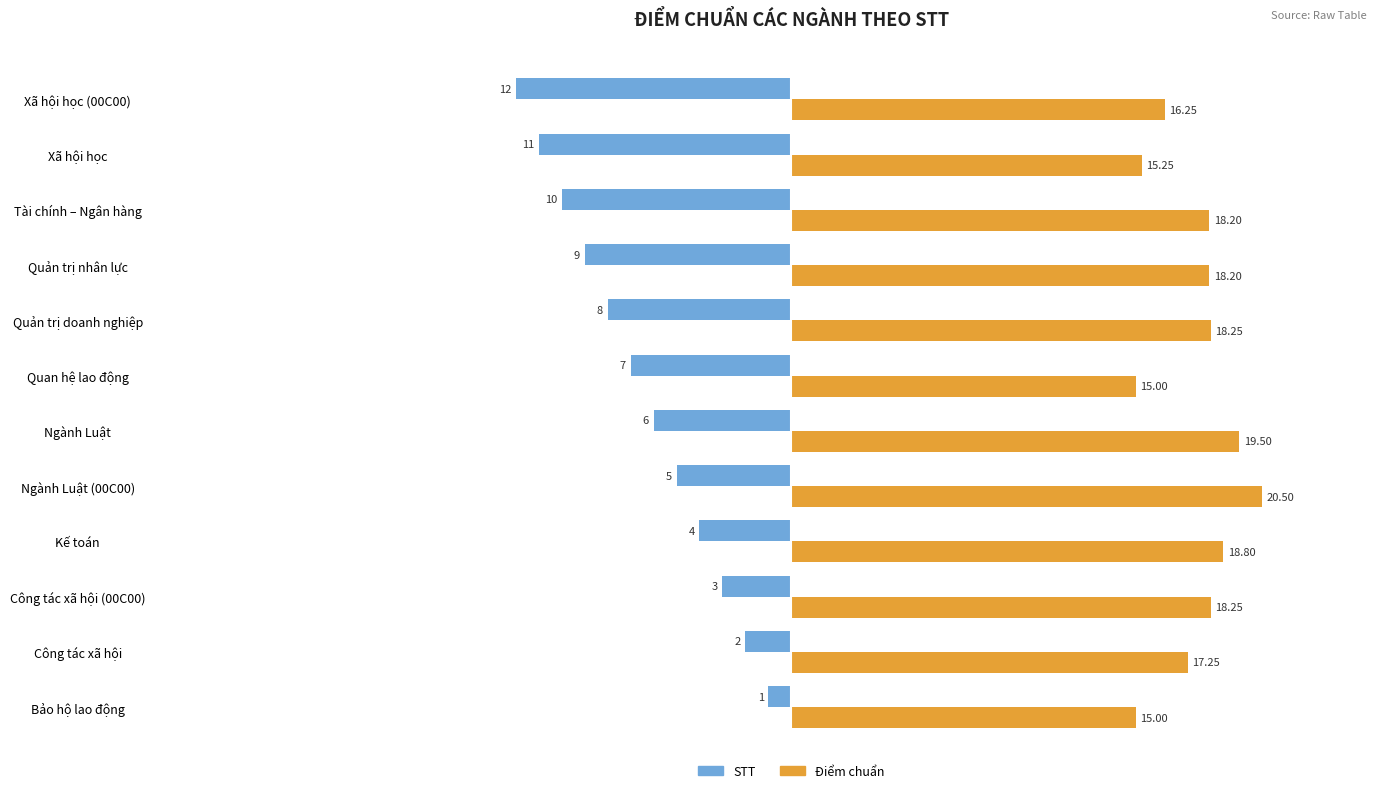

Where is Điểm chuẩn nearest to the value 17?

Công tác xã hội